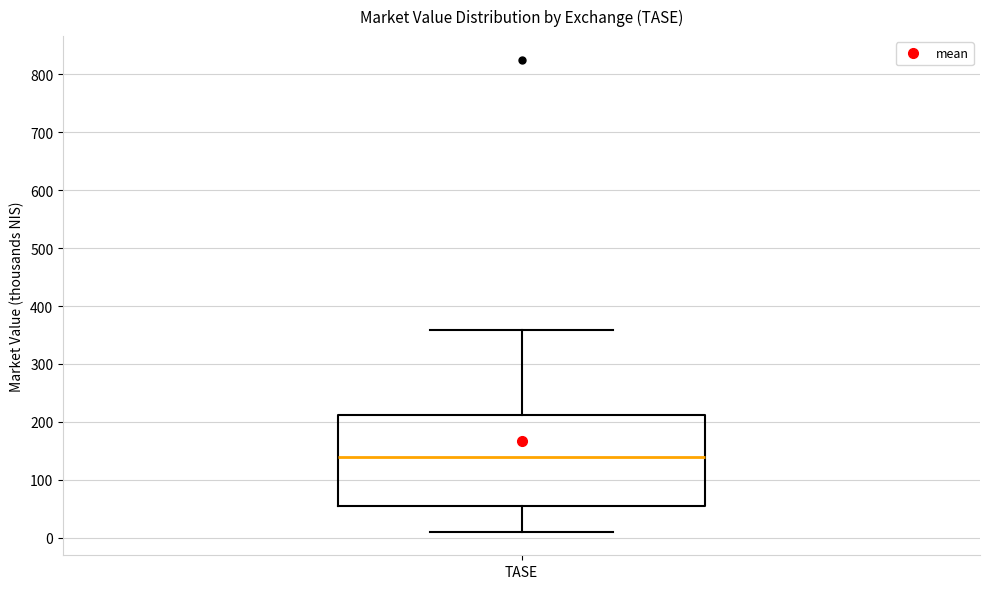

Where is the lower edge of the box for TASE on the y-axis? The values are not printed on the chart, so give them approximately, as read against the axis.

50